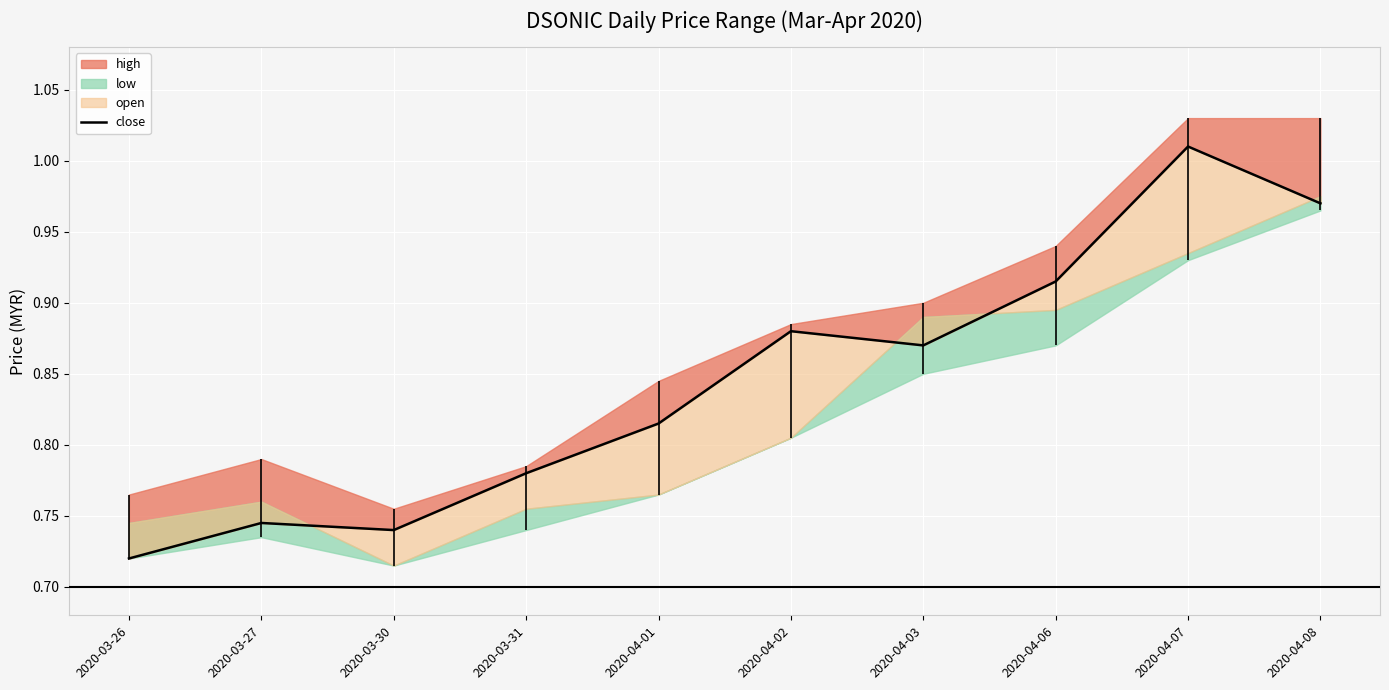

True or false: the data shows 0.7 at 2020-03-27.

True